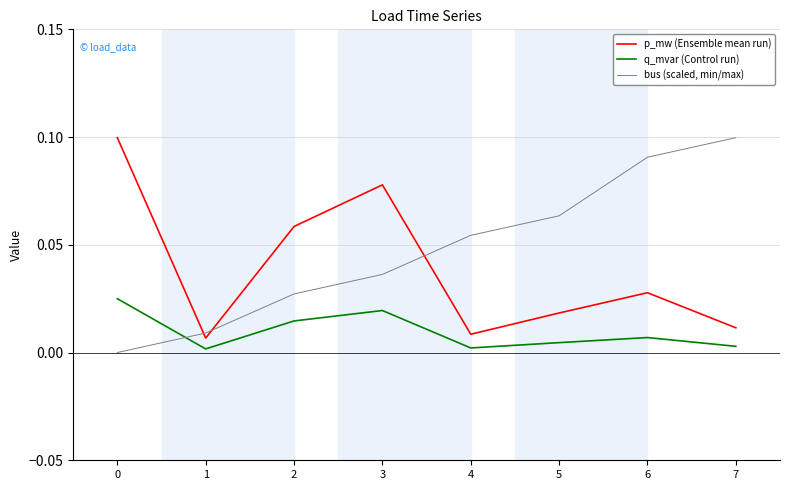

True or false: p_mw (Ensemble mean run) and q_mvar (Control run) intersect in this chart.

False